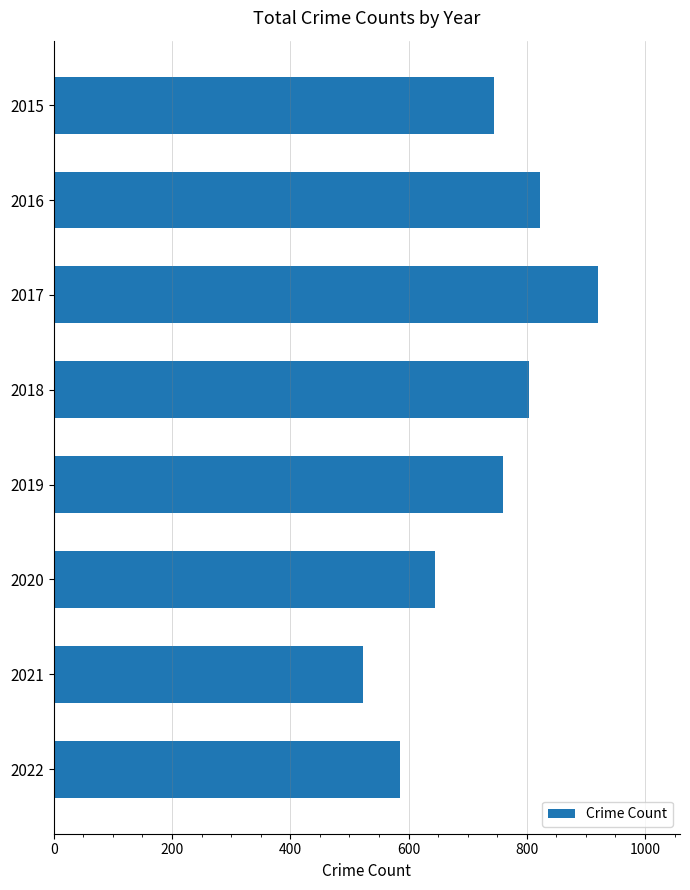

What is the greatest value displayed?

921